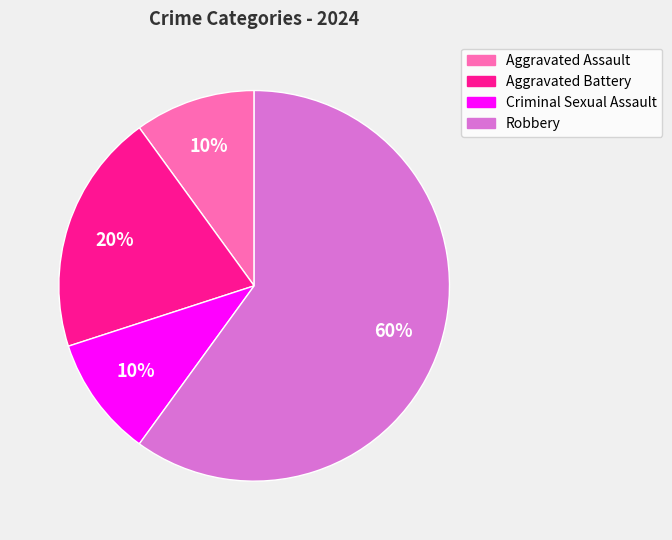

Which category accounts for the majority?

Robbery